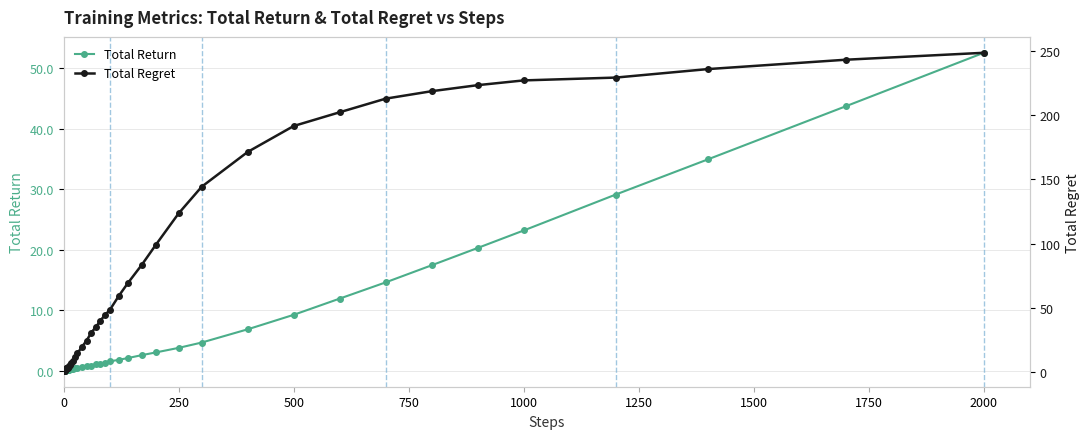

What is the difference between the maximum and minimum values in the Total Return series?

52.5